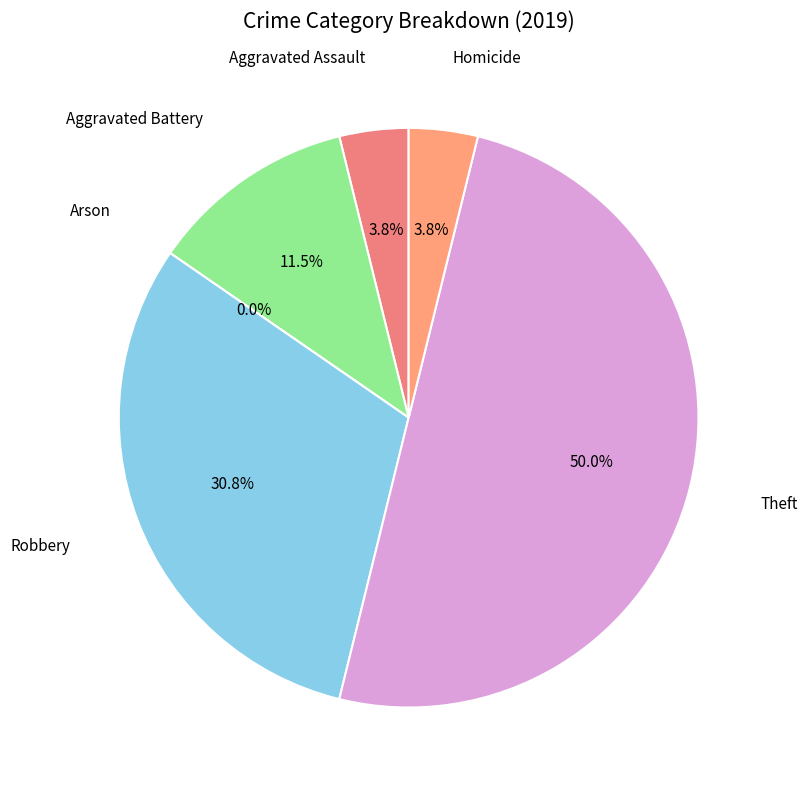

What is the largest slice in the pie chart?

Theft